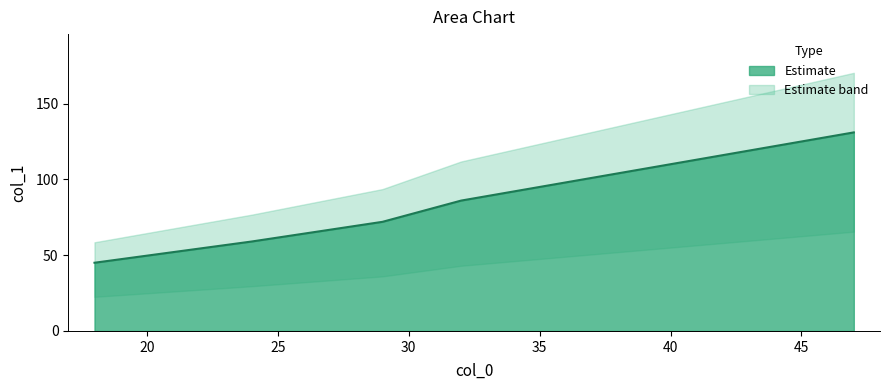

Reading left to right, extract all data points from this chart.

47=131	29=72	32=86	24=59	18=45